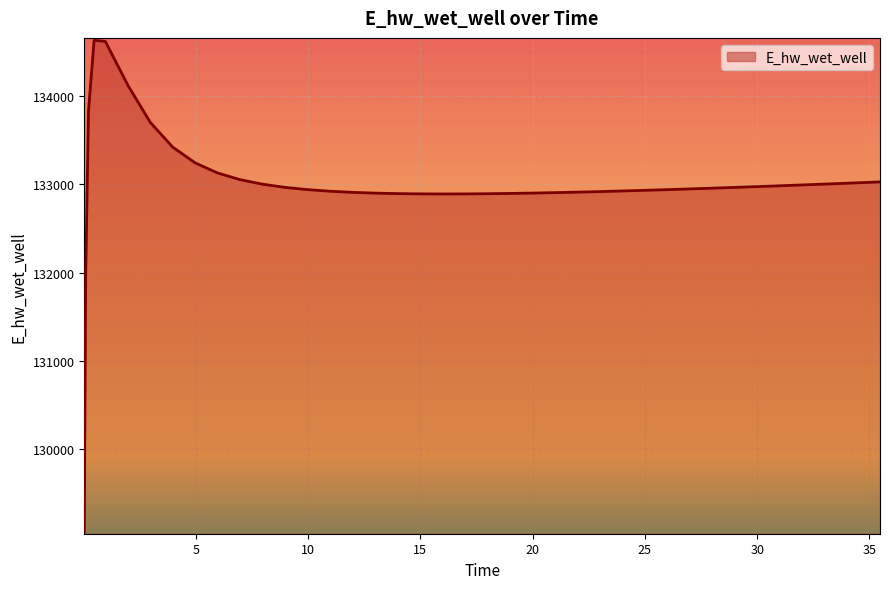

What is the maximum value shown in the chart?

134628.0